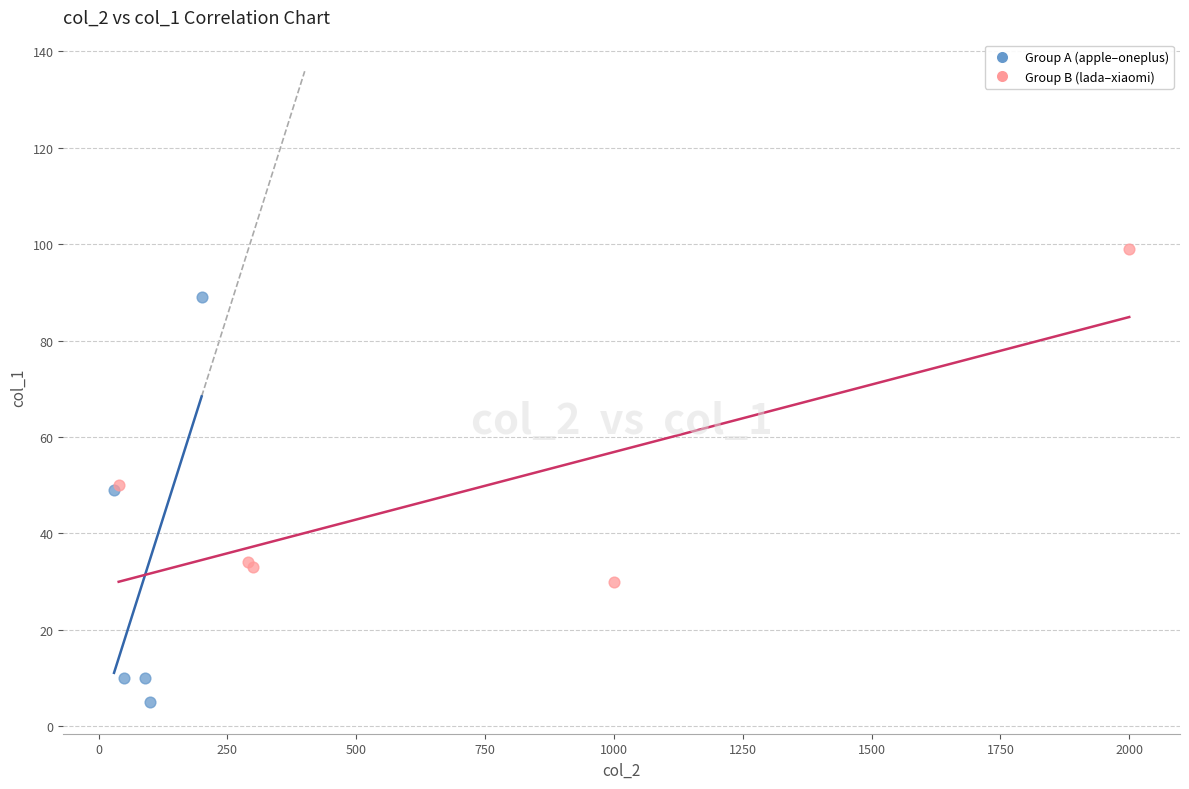

Which series contains the highest Y value?

Group B (lada–xiaomi)